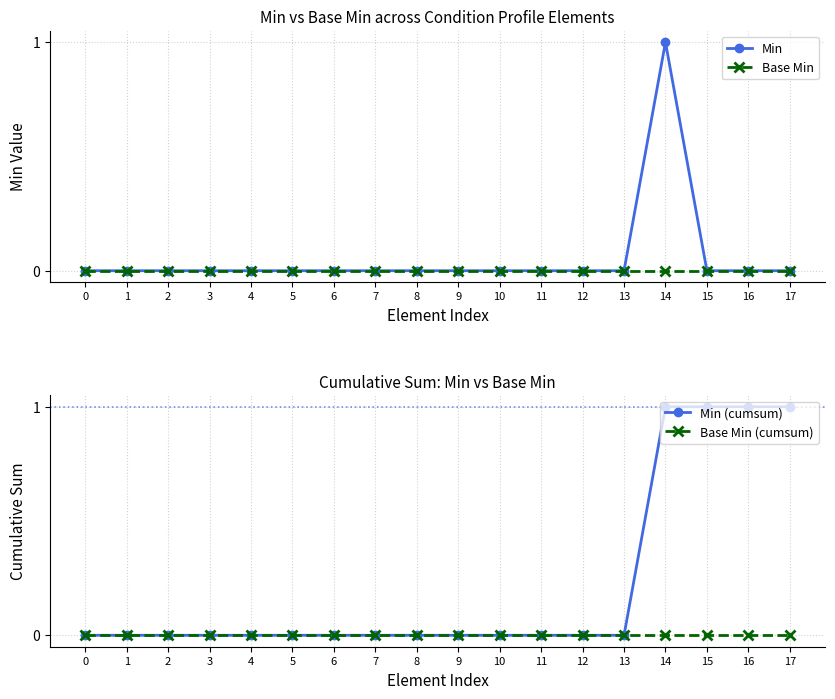

Which series has the largest total across all categories?

Min (cumsum)